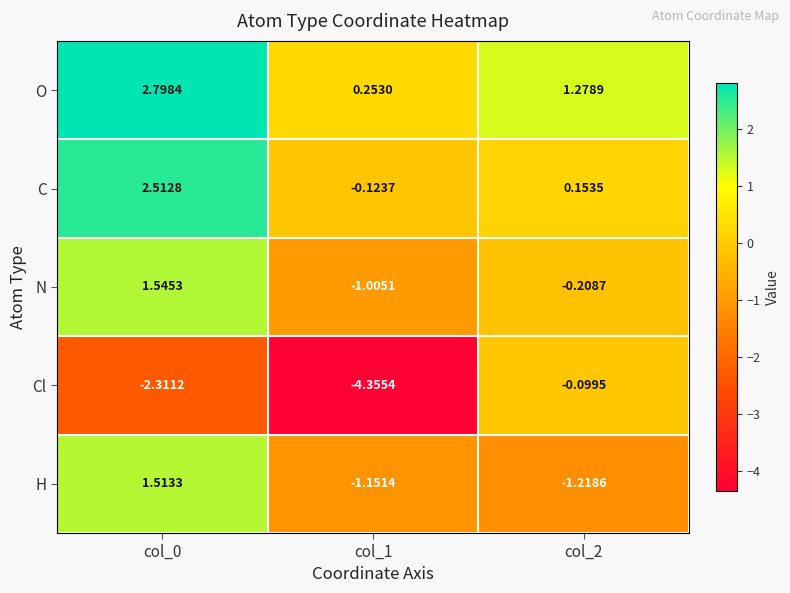

At how many categories does at least one series exceed 2?

1